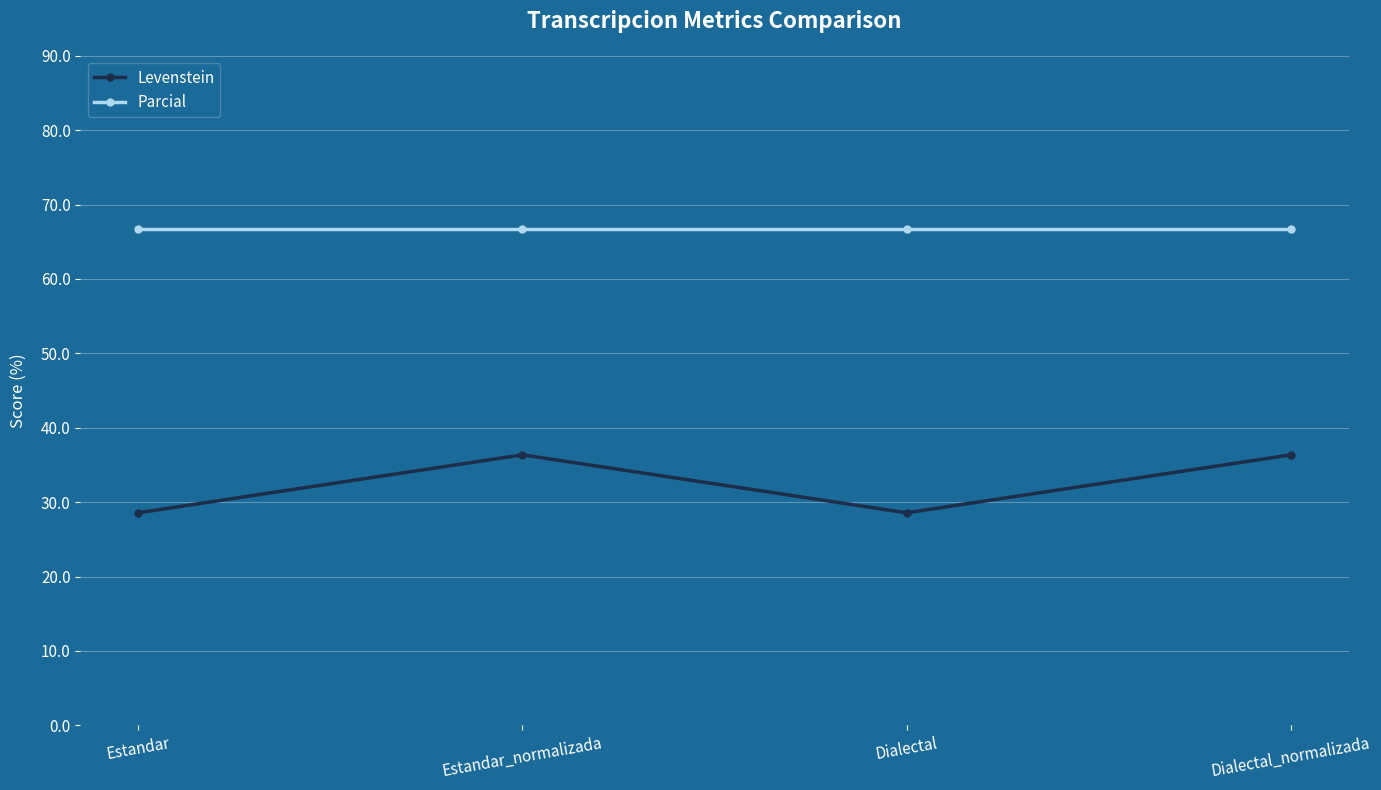

Rank the series by their average value, from lowest to highest.

Levenstein, Parcial